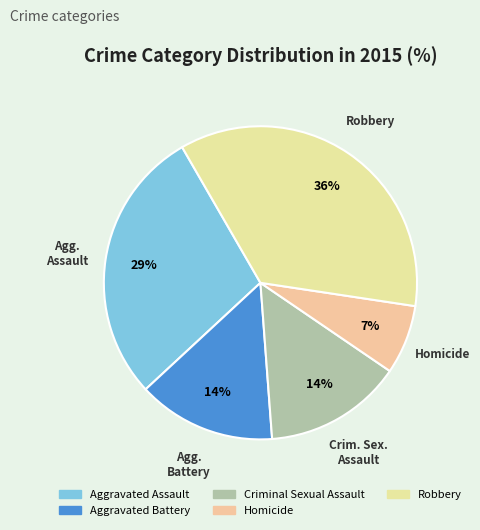

Combined, do Homicide and Criminal Sexual Assault account for over 50%?

No